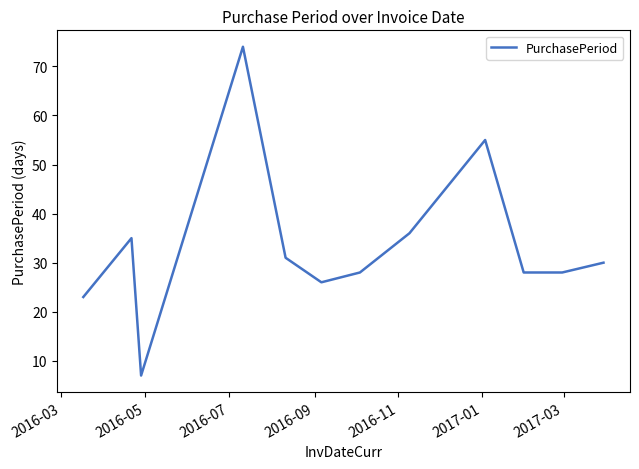

What is the maximum value shown in the chart?

74